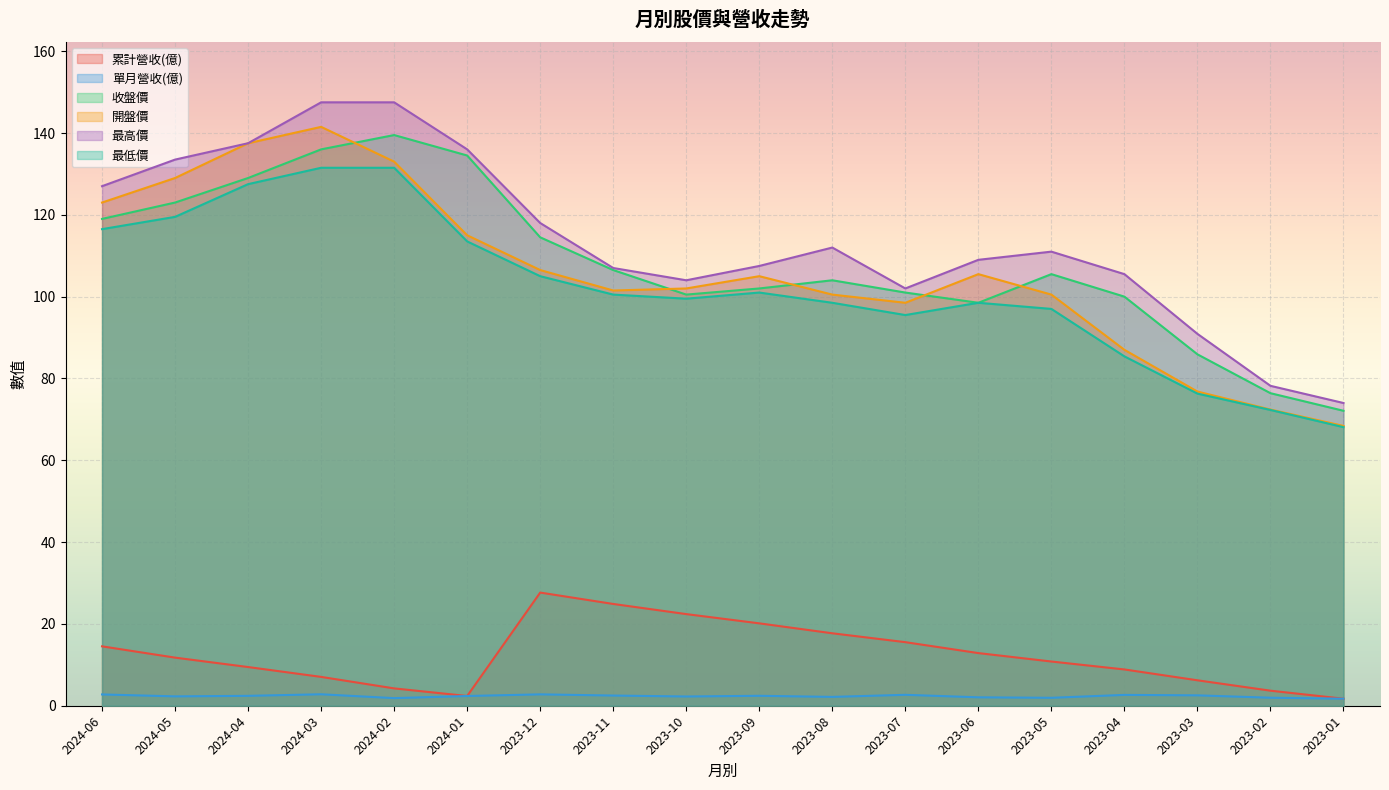

Rank the series at 2023-10 from highest to lowest value.

最高價, 開盤價, 收盤價, 最低價, 累計營收(億), 單月營收(億)